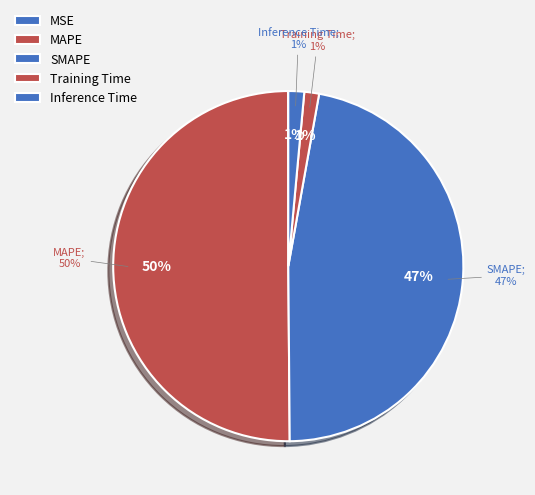

How much of the chart is everything except MAPE?

49.9%